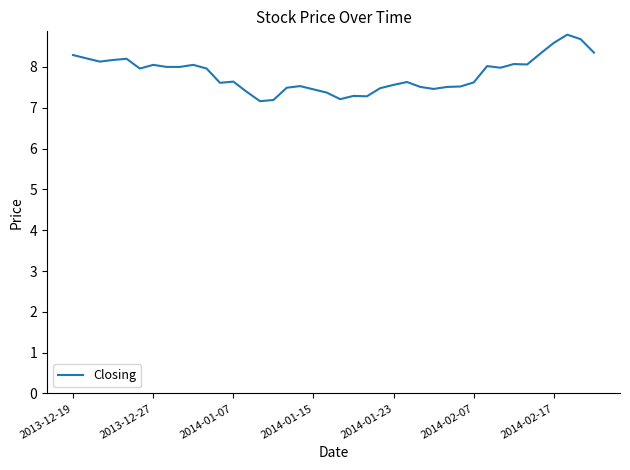

Is this an area chart (filled region under the line)?

No